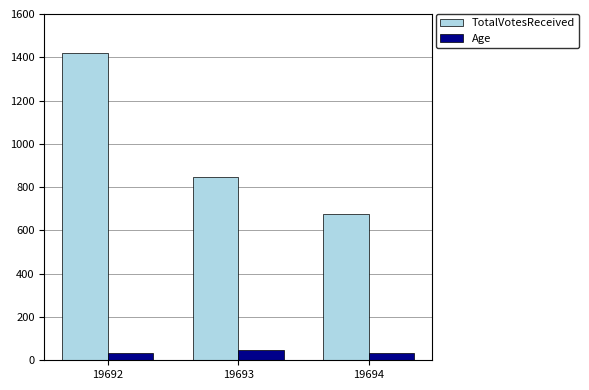

Reading left to right, extract all data points from this chart.

TotalVotesReceived: 1421	846	677
Age: 34	48	34